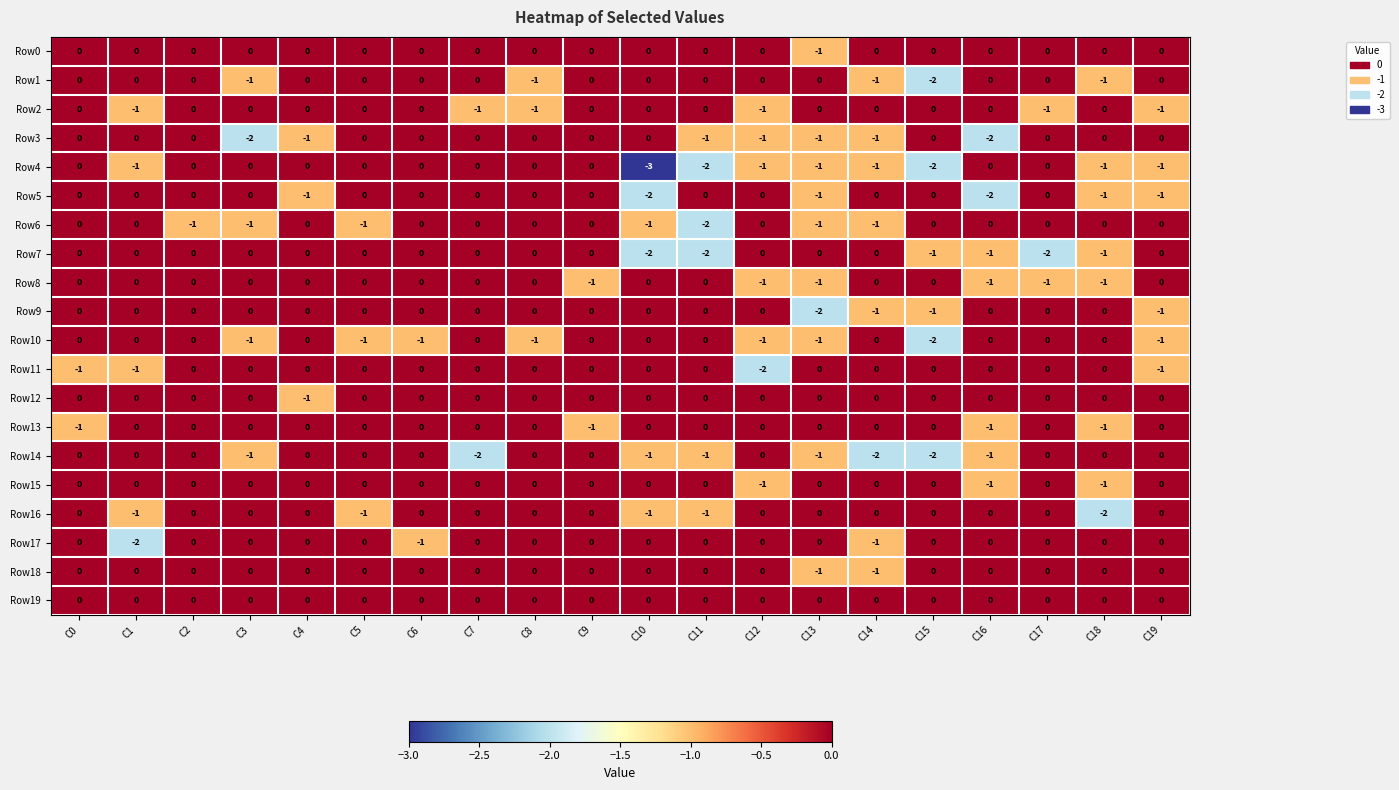

How many data points does each series have?

20